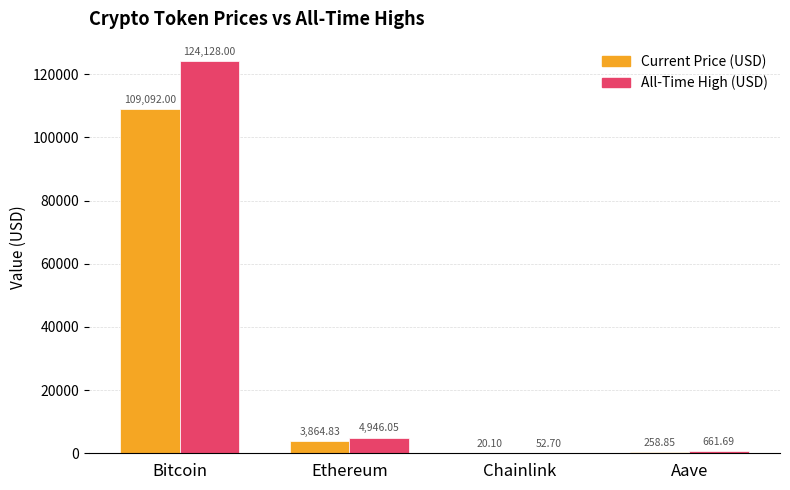

How many groups of bars are there?

4